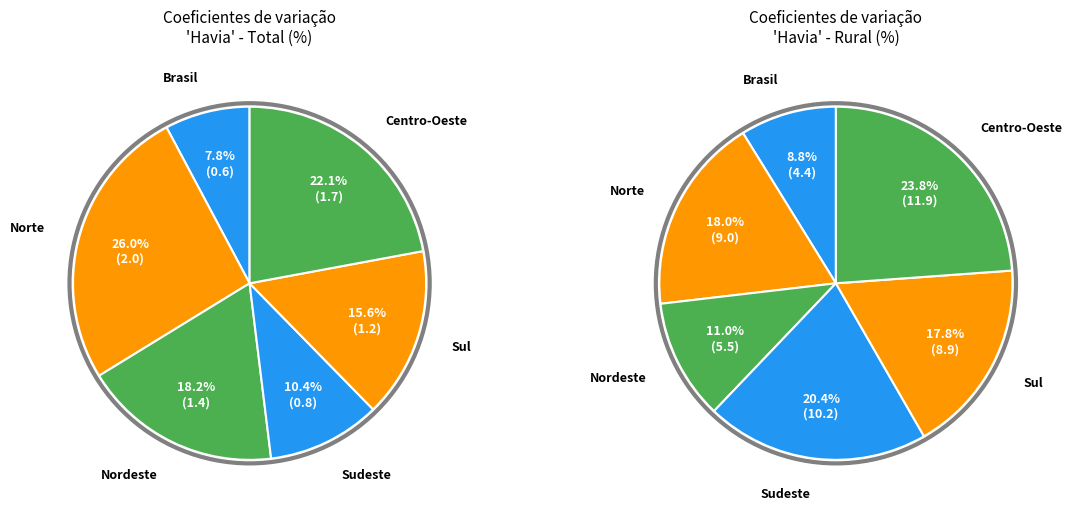

Is Sul - Não havia the majority of the pie?

No